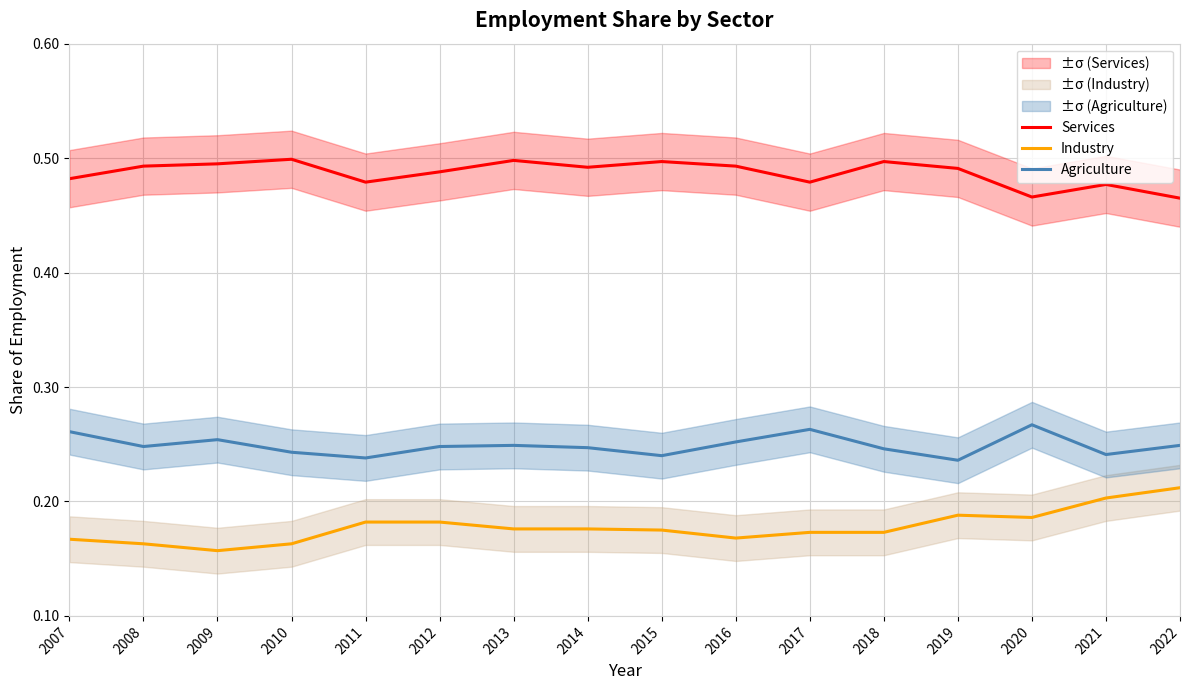

List the series in order of their peak value, highest first.

Services, Agriculture, Industry